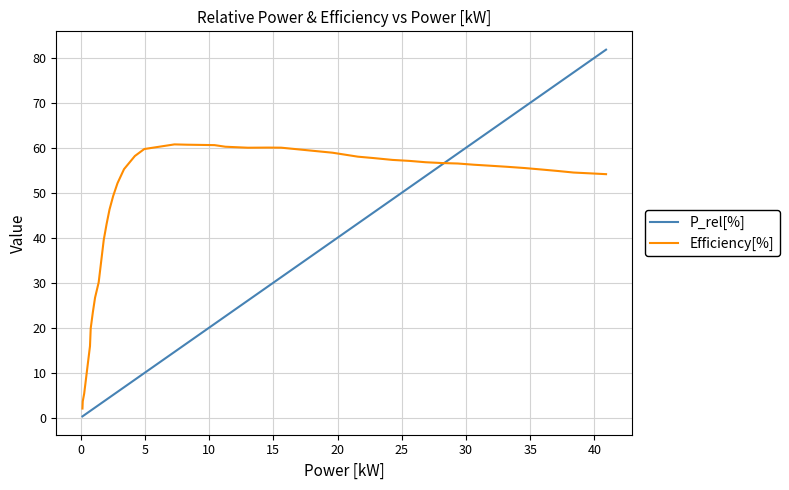

Which series has the largest range (max minus min)?

P_rel[%]